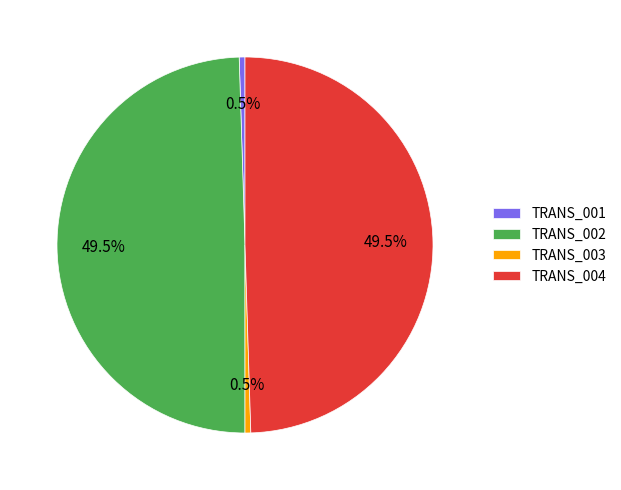

Approximately how many times larger is the value at TRANS_004 compared to TRANS_002?

1.0